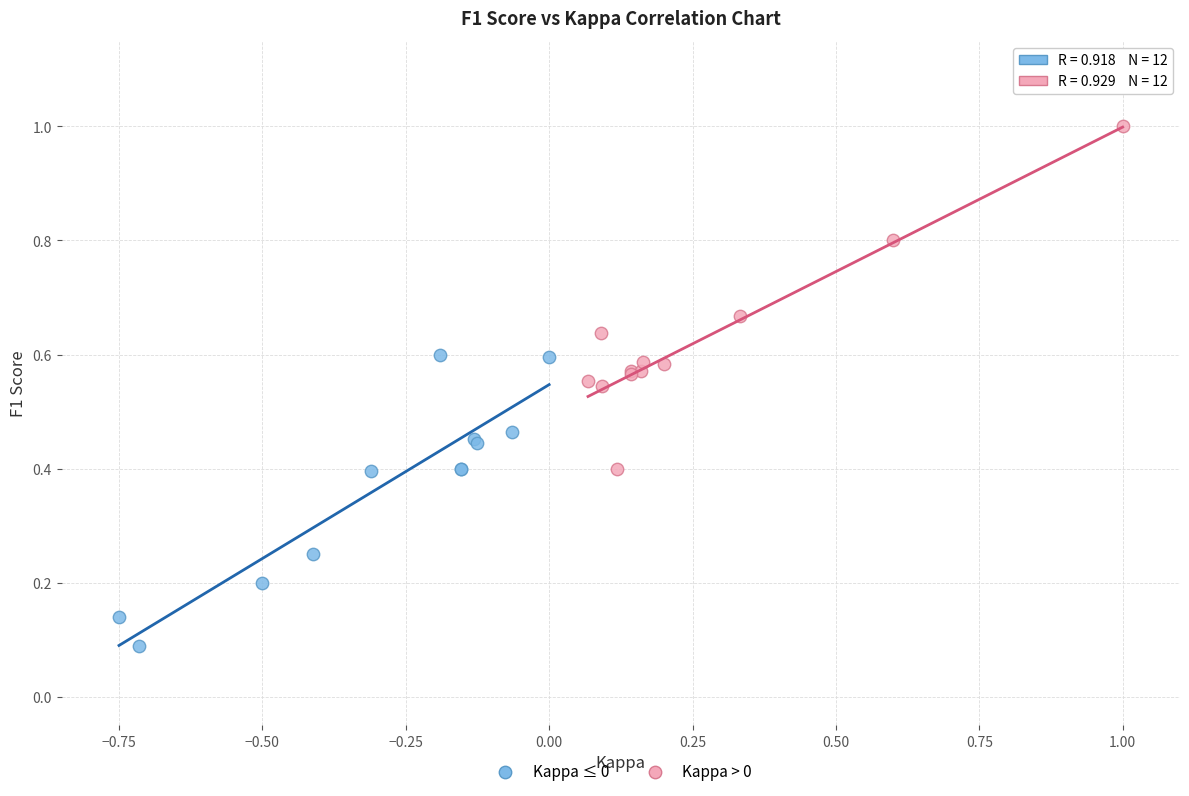

Which series has the widest spread of Y values?

Kappa > 0